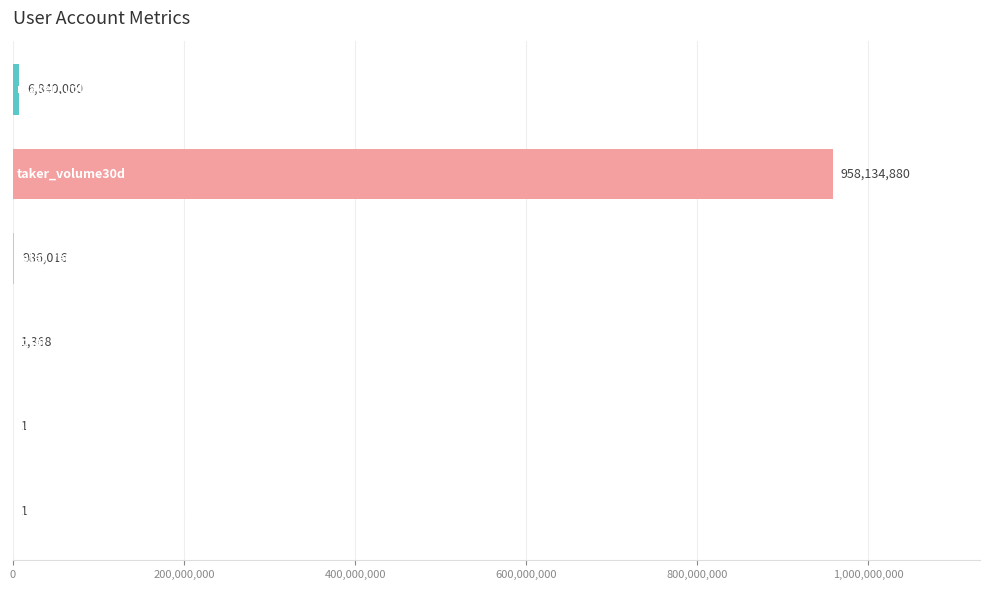

What is the sum of all values?

965962266